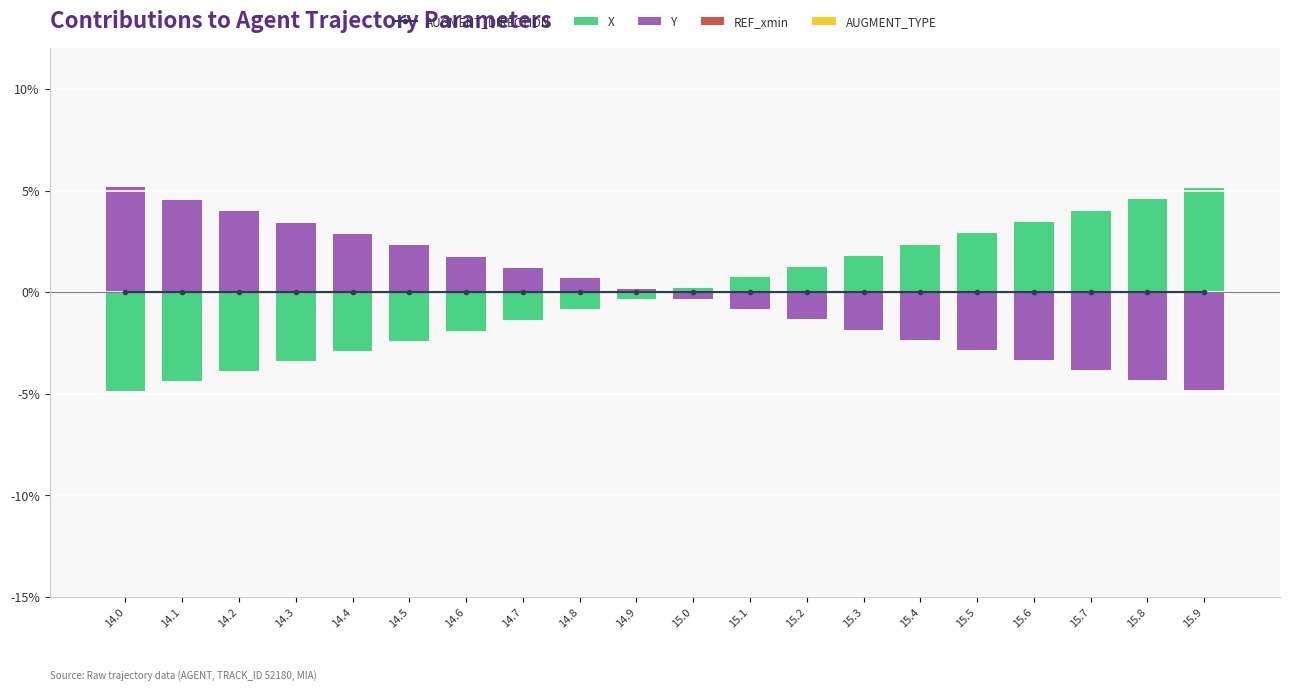

What is the label of the 7th bar from the left?

14.6